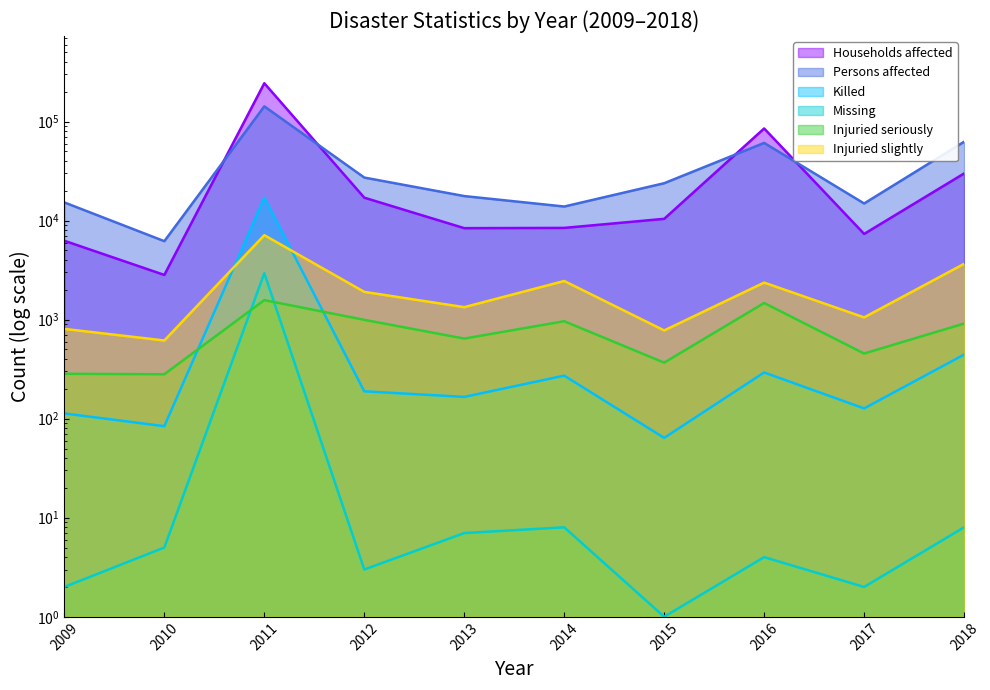

What is the maximum value shown in the chart?

243898